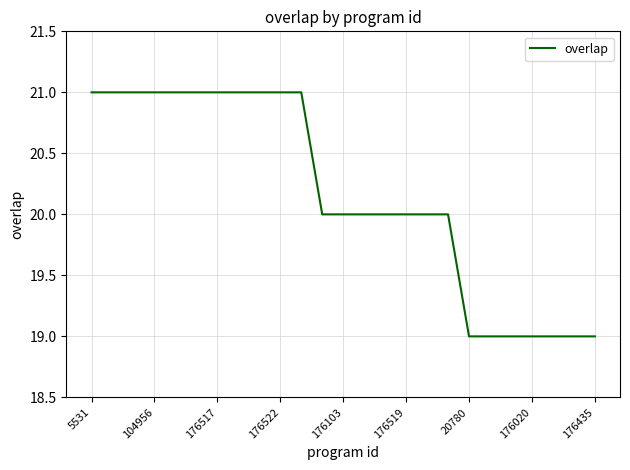

What is the maximum value shown in the chart?

21